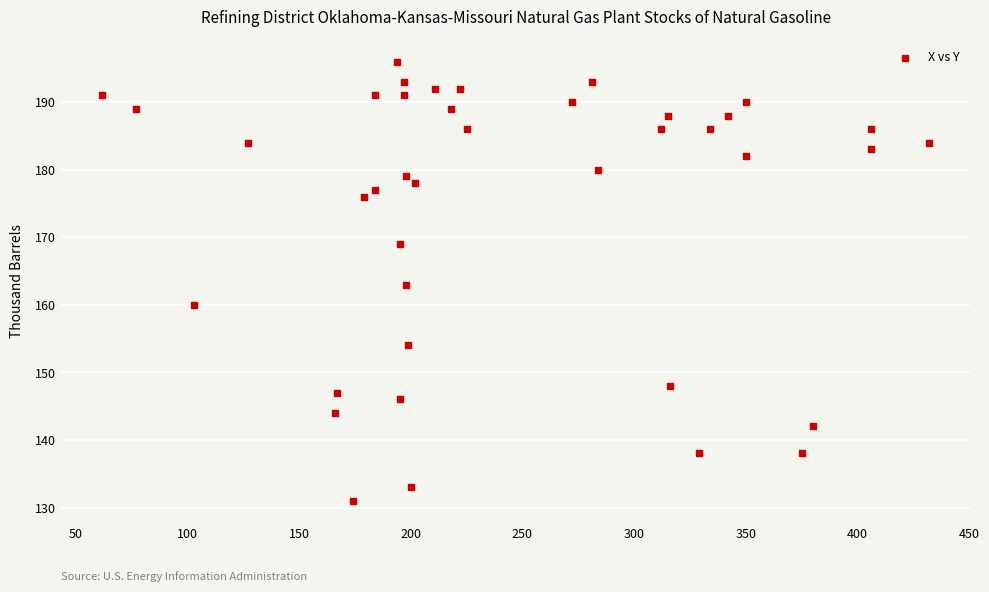

What is the range of X values (max minus min)?

370